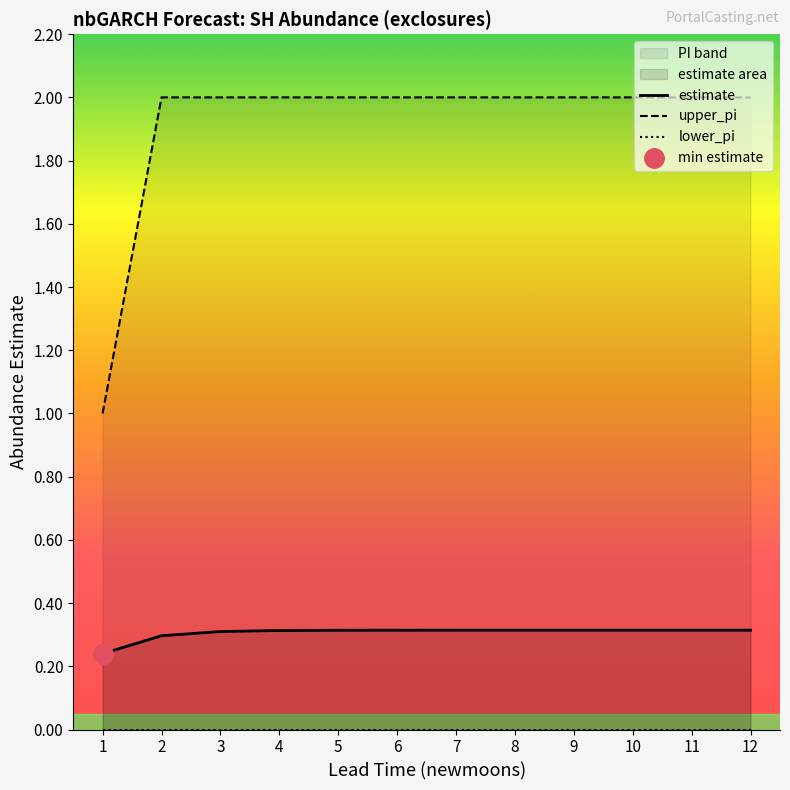

True or false: upper_pi has more than 1 interior local peaks.

False